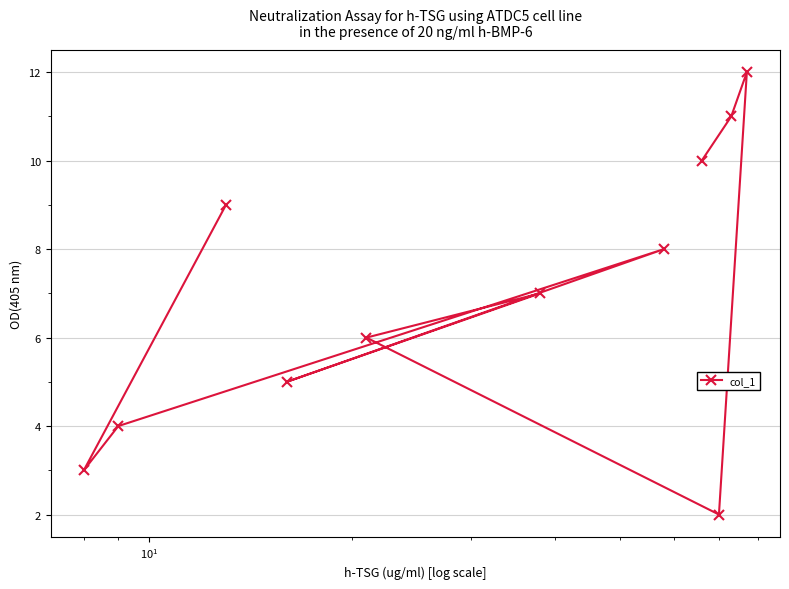

Is this an area chart (filled region under the line)?

No